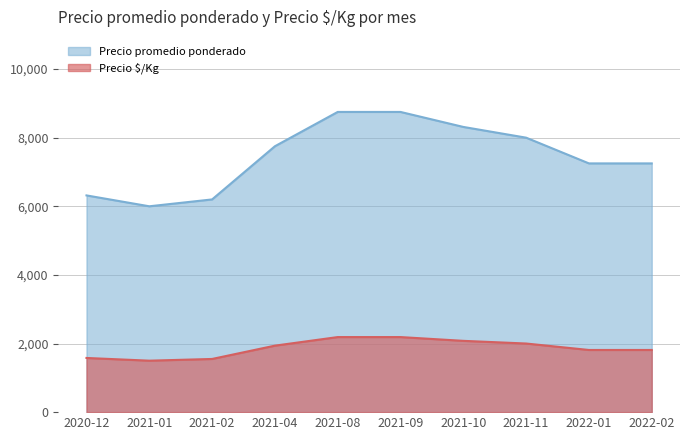

At which label does Precio promedio ponderado reach its peak?

2021-08